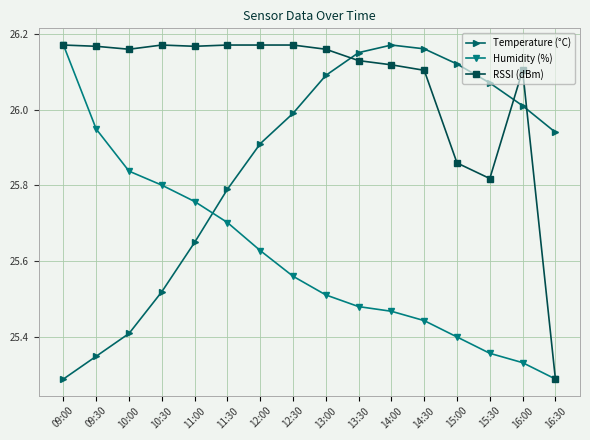

Where is RSSI (dBm) nearest to the value 25?

16:30